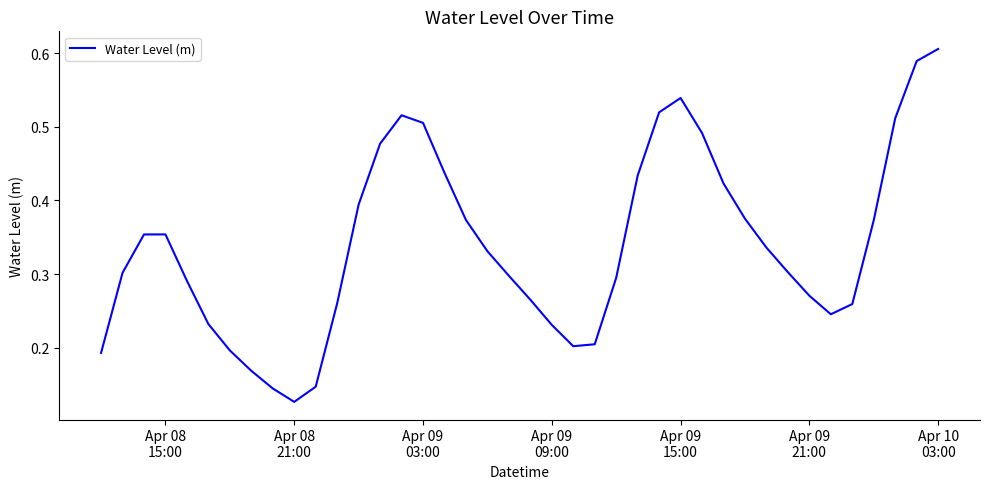

True or false: the data has more than 2 interior local peaks.

True